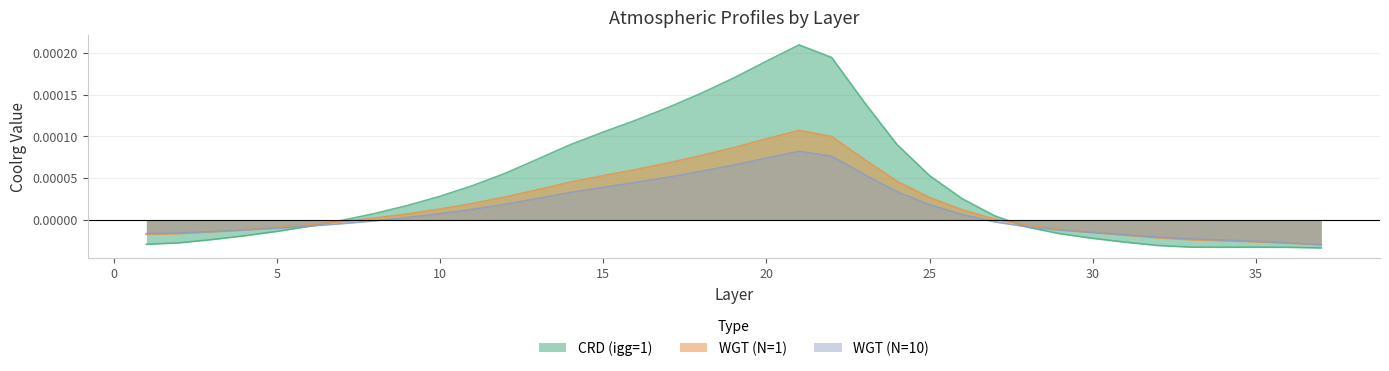

True or false: CRD (igg=1) and WGT (N=10) cross at least once.

True